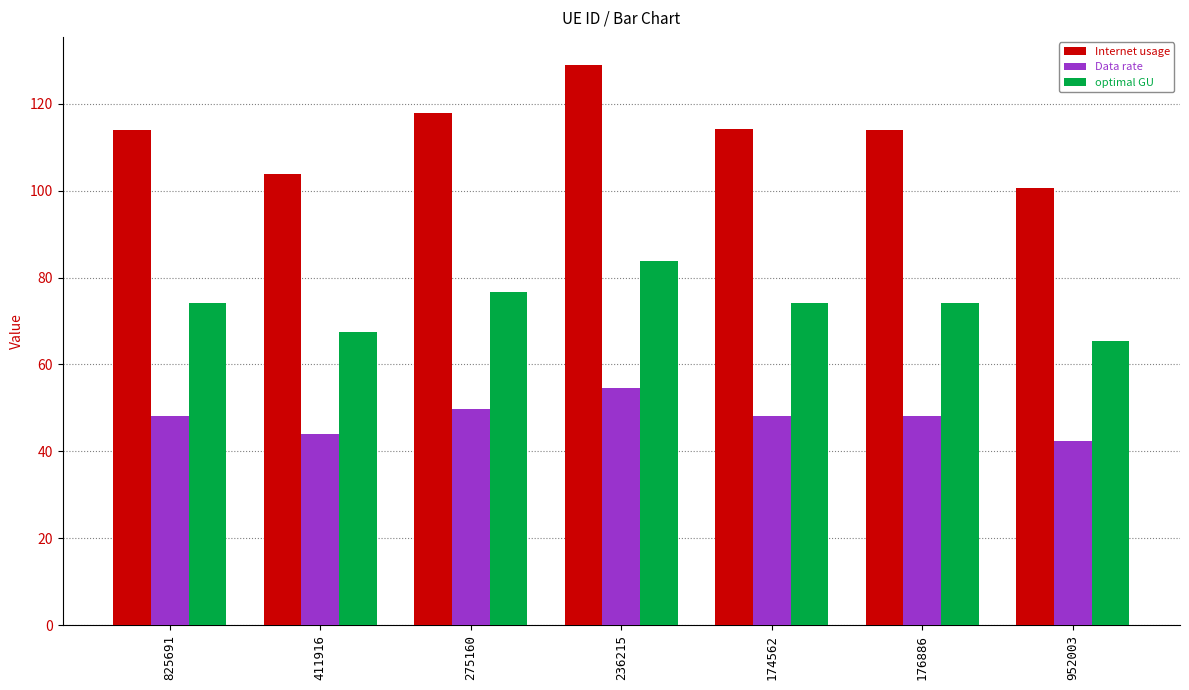

What is the difference between the maximum and minimum values in the optimal GU series?

18.5